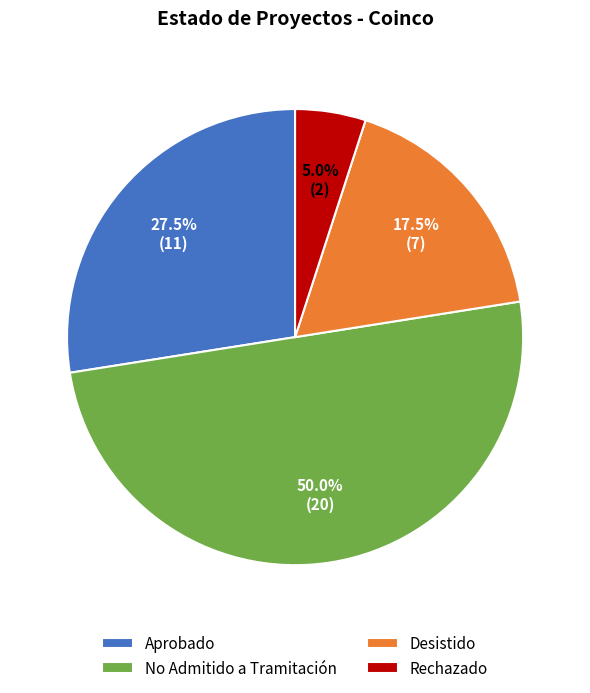

Rank the categories by value from highest to lowest.

No Admitido a Tramitación, Aprobado, Desistido, Rechazado